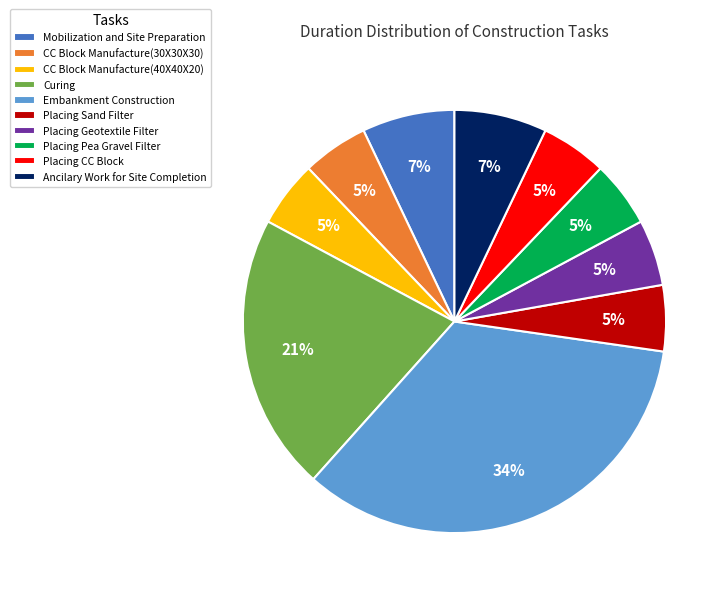

To the nearest percent, what is the combined percentage of Placing Sand Filter and Mobilization and Site Preparation?

12%